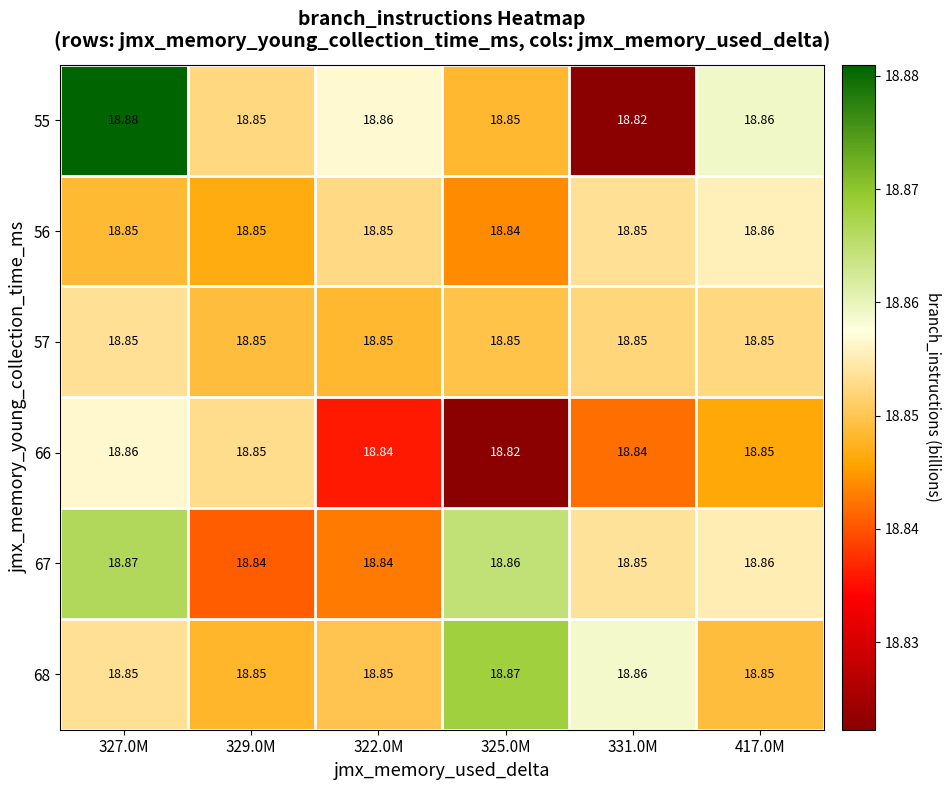

Is the value of 68 at 325.0M greater than the value of 67 at 417.0M?

Yes